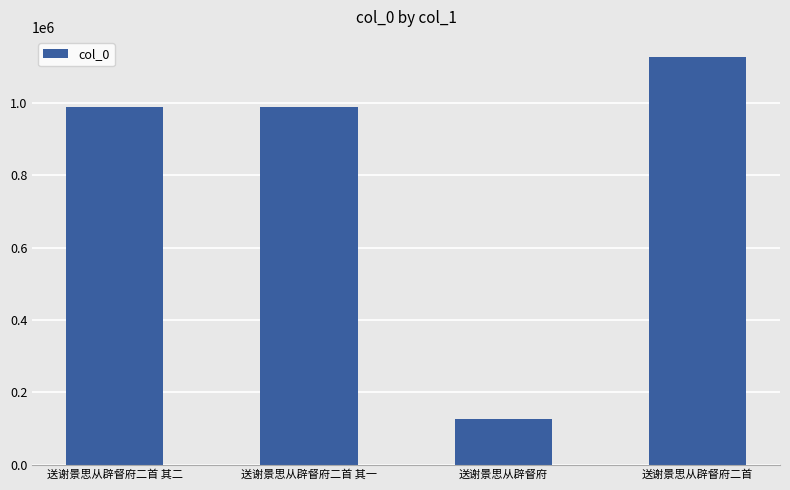

What is the difference between the values at 送谢景思从辟督府二首 其二 and 送谢景思从辟督府二首 其一?

1